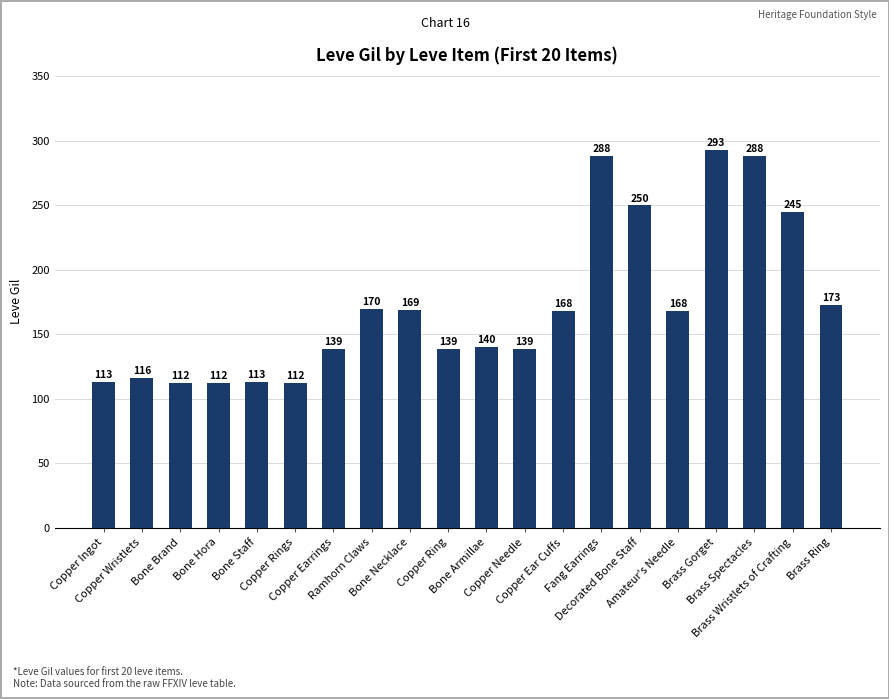

Are the bars grouped side by side (vs. stacked)?

No